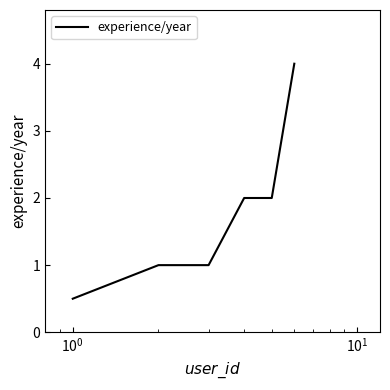

What is the greatest value displayed?

4.0